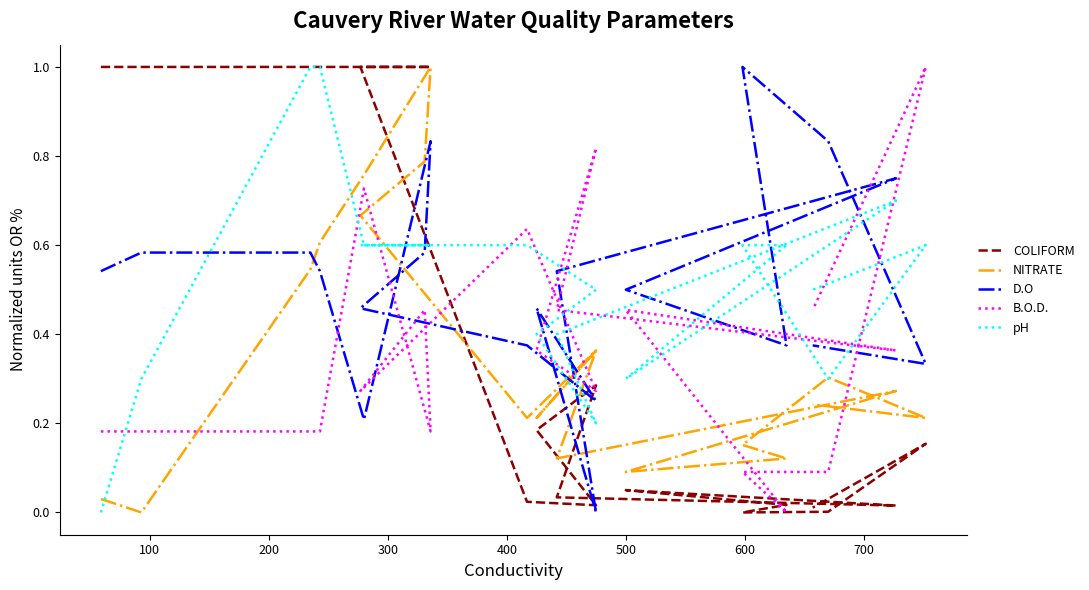

How many times do B.O.D. and D.O cross each other?

7